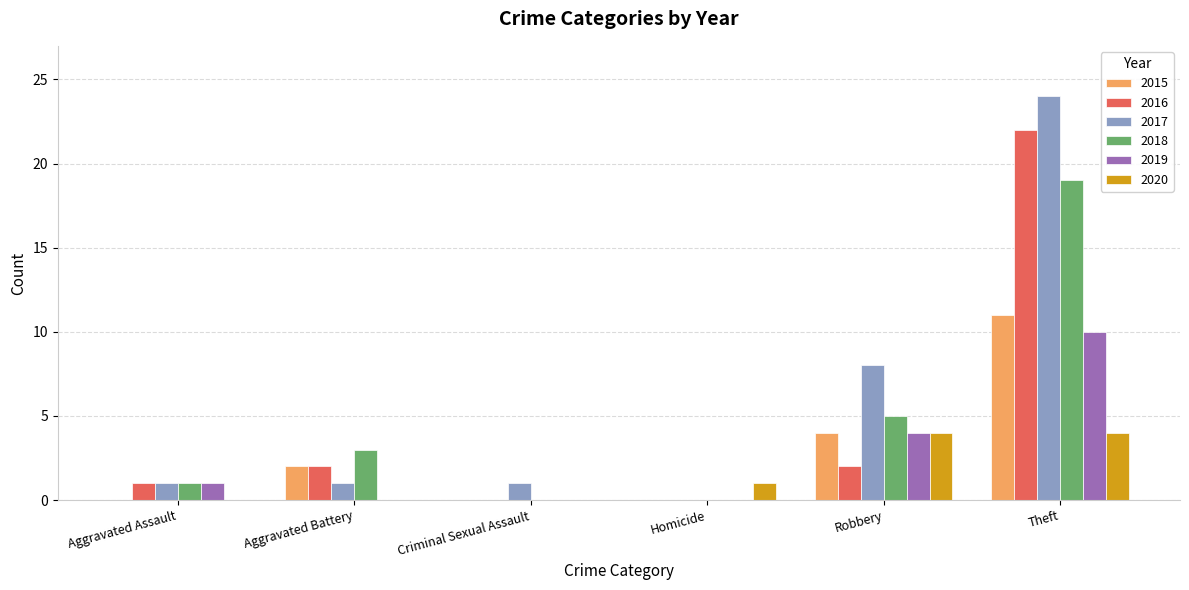

How many categories are shown in the chart?

6